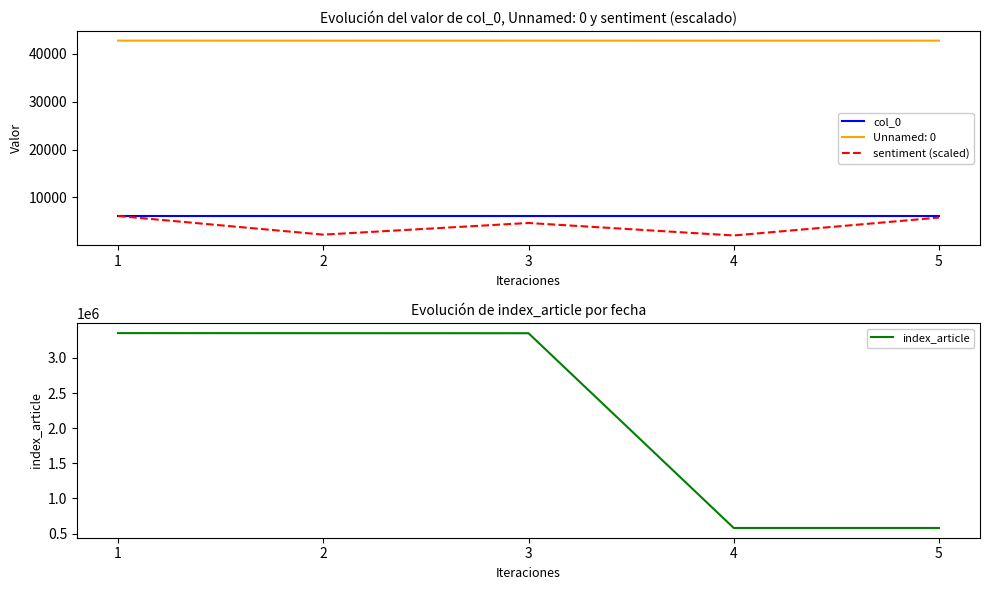

What is the maximum value for col_0?

6134.0